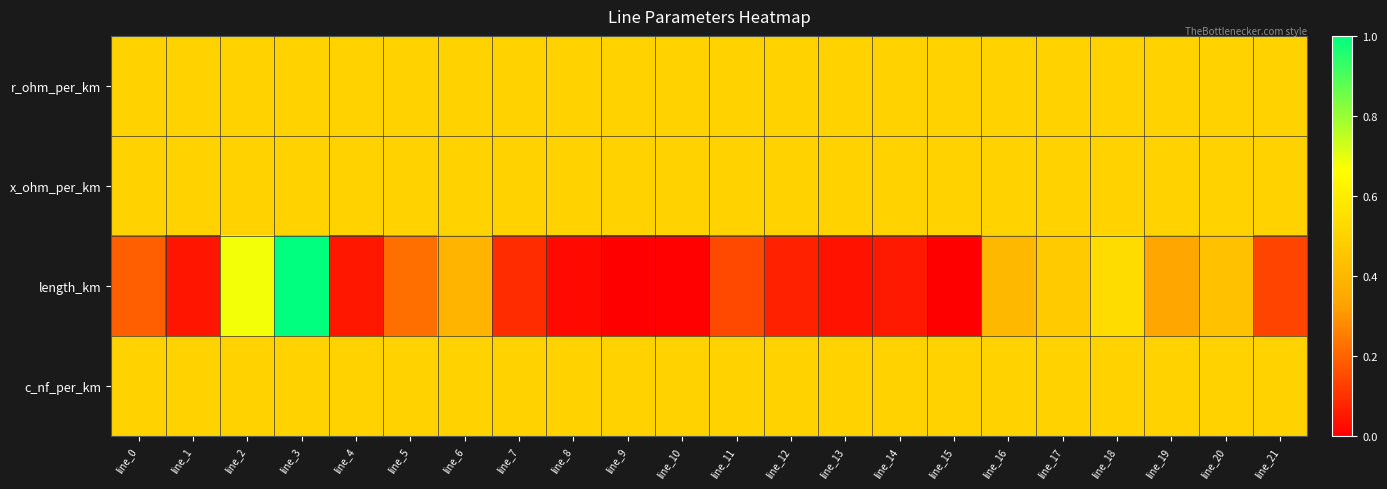

Which series has the largest total across all categories?

r_ohm_per_km